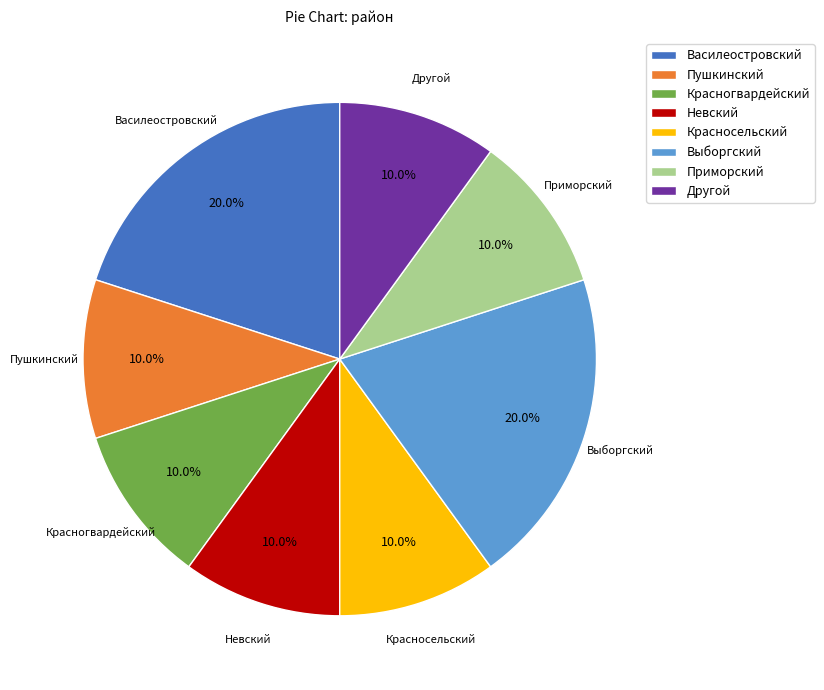

Between Выборгский and Красногвардейский, which is larger?

Выборгский